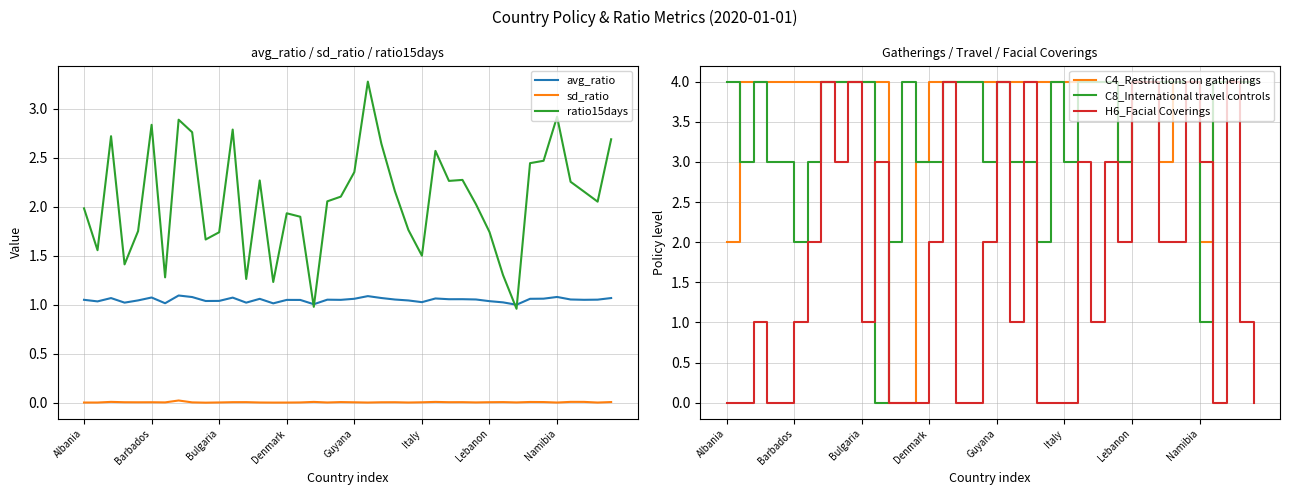

Which series has the largest total across all categories?

C4_Restrictions on gatherings